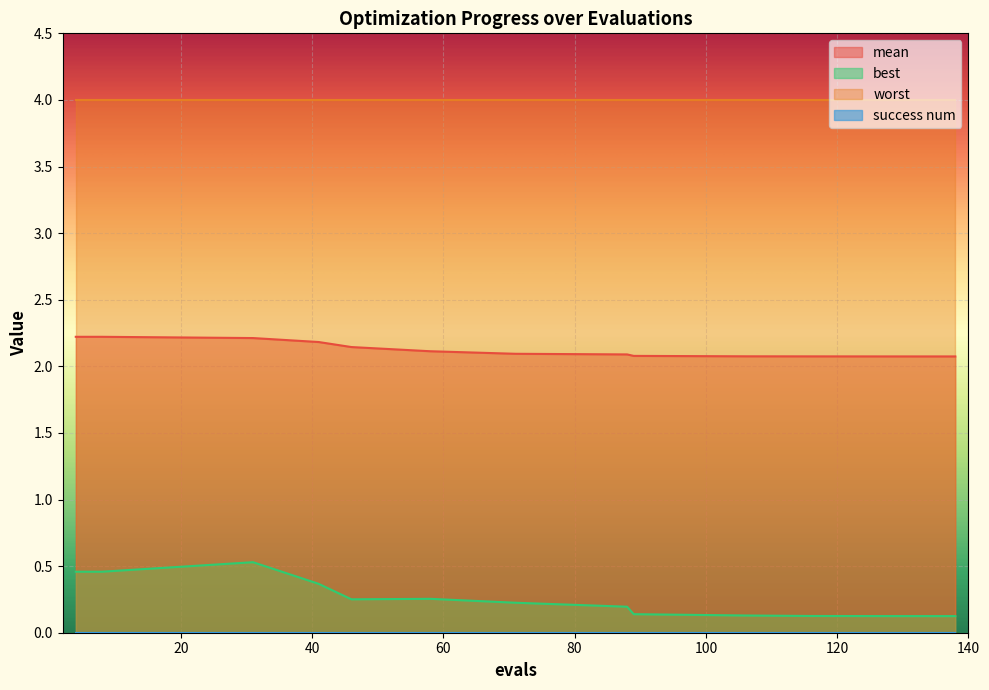

What is the value of the best point at the 11th from the left?

0.1